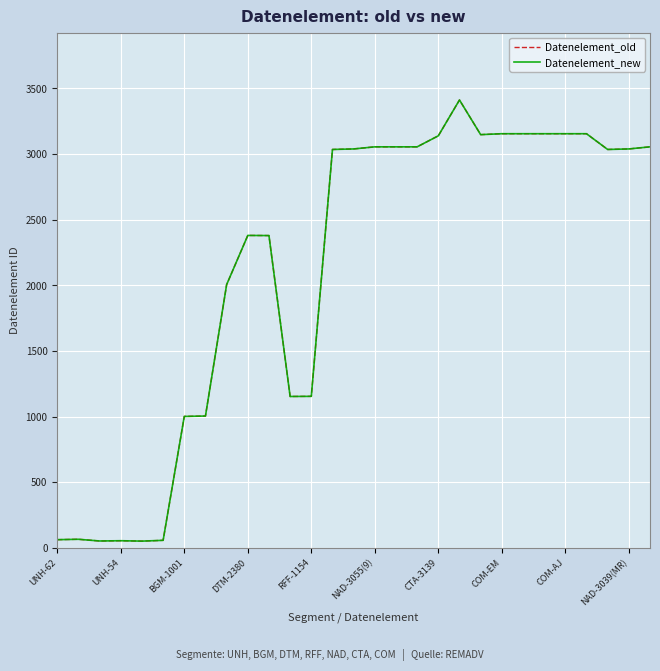

What is the sum of all Datenelement_new values?

61259